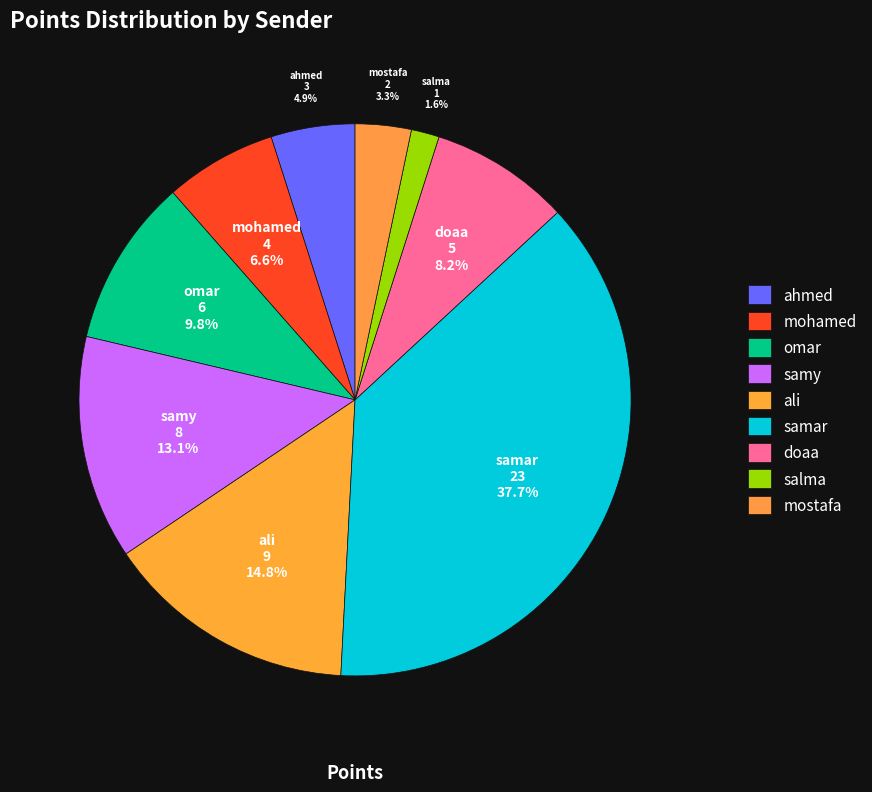

To the nearest percent, what is the difference between the largest and smallest slice percentages?

36%